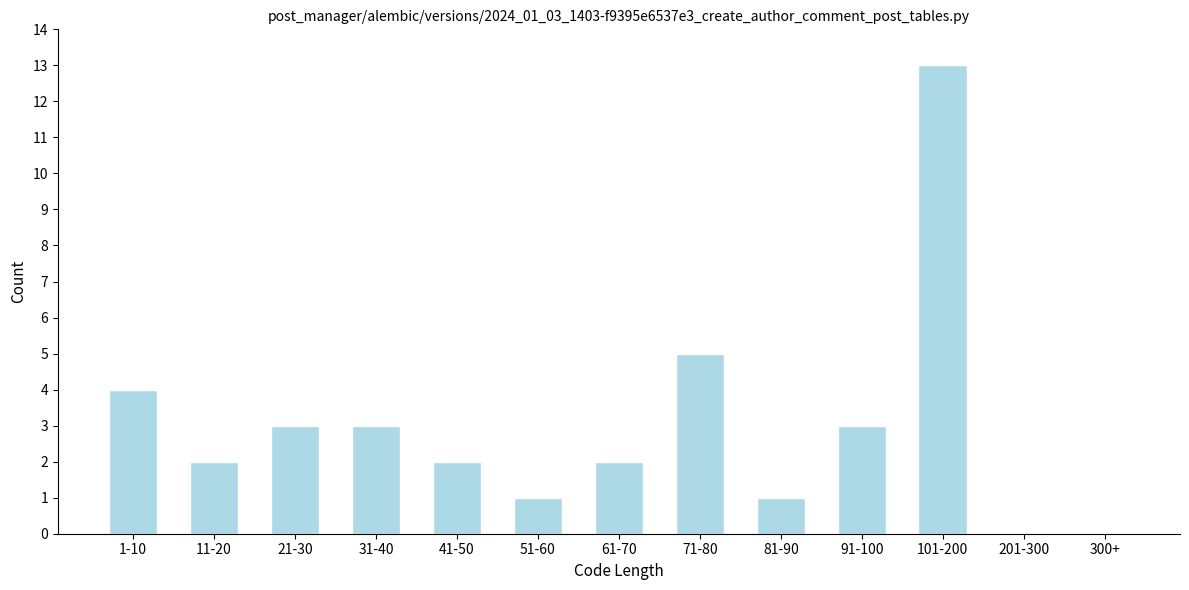

Reading right to left, list all the values displayed in this chart.

300+=0	201-300=0	101-200=13	91-100=3	81-90=1	71-80=5	61-70=2	51-60=1	41-50=2	31-40=3	21-30=3	11-20=2	1-10=4